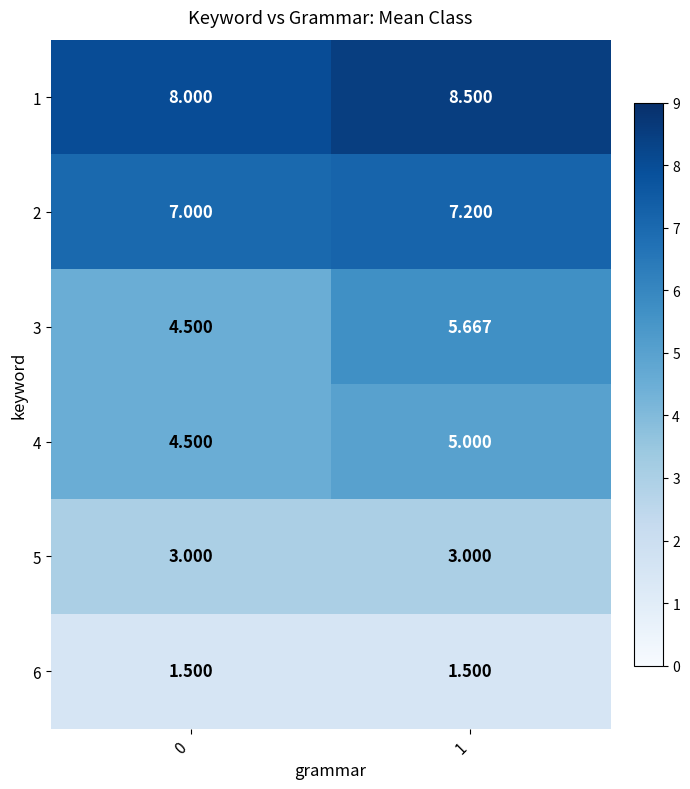

Is the value of 2 at 0 greater than the value of 6 at 0?

Yes